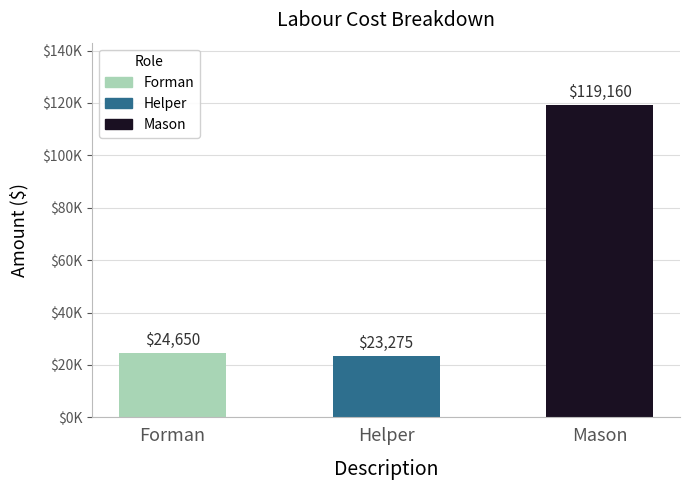

Where does the data first go above 24650?

Mason